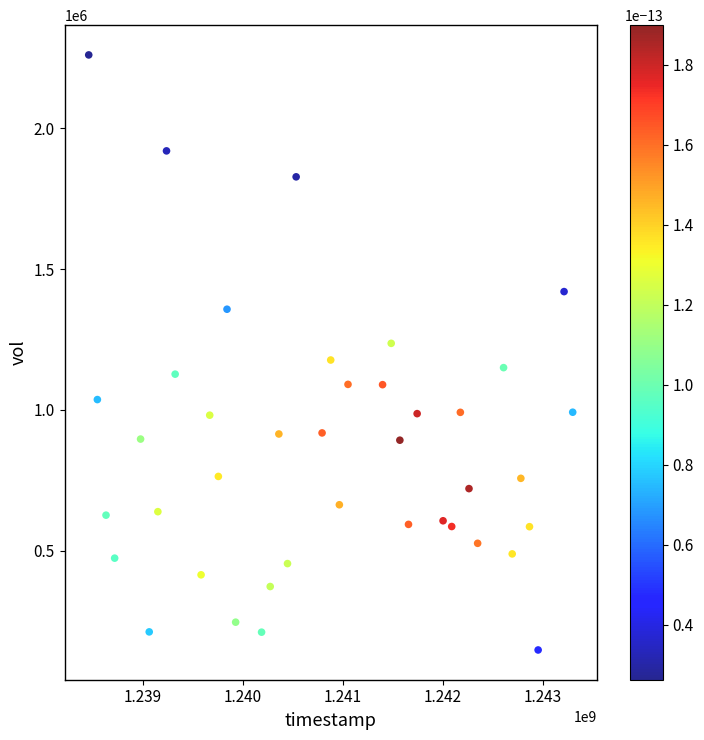

What is the range of X values (max minus min)?

4838400